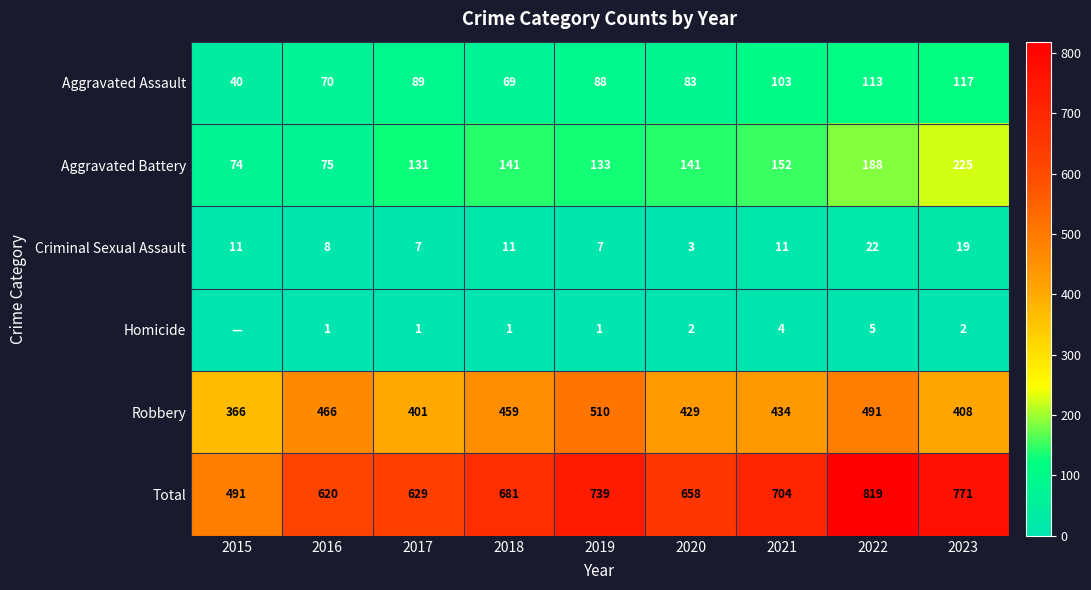

What is the minimum value for Robbery?

366